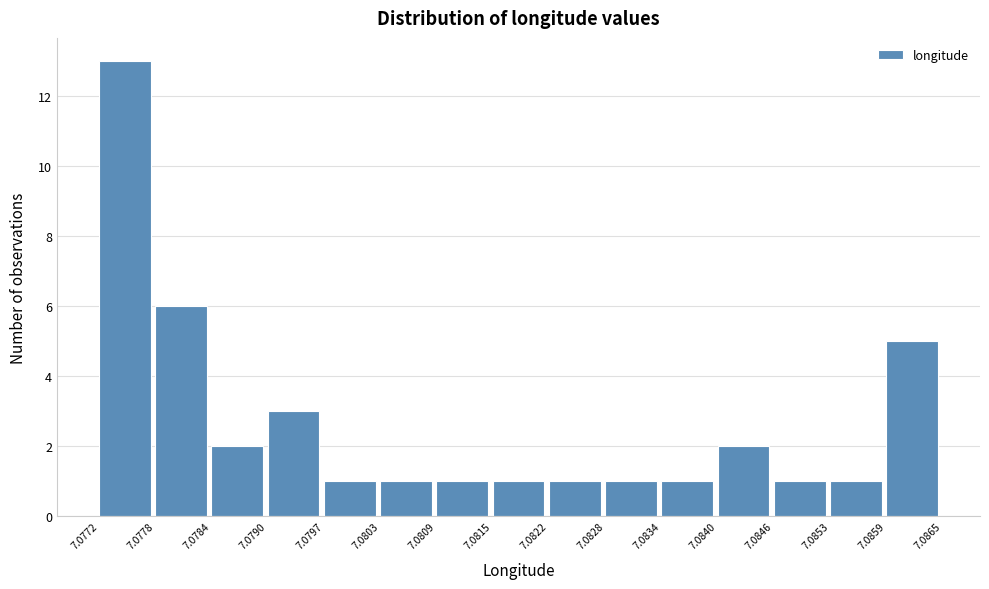

Reading left to right, transcribe this chart: for each bar, give the range it covers on the x-axis and its height. The values are not printed on the chart, so give them approximately, as read against the axis.

7.0772 to 7.0778: 13
7.0778 to 7.0784: 6
7.0784 to 7.0790: 2
7.0790 to 7.0797: 3
7.0797 to 7.0803: 1
7.0803 to 7.0809: 1
7.0809 to 7.0815: 1
7.0815 to 7.0822: 1
7.0822 to 7.0828: 1
7.0828 to 7.0834: 1
7.0834 to 7.0840: 1
7.0840 to 7.0846: 2
7.0846 to 7.0853: 1
7.0853 to 7.0859: 1
7.0859 to 7.0865: 5